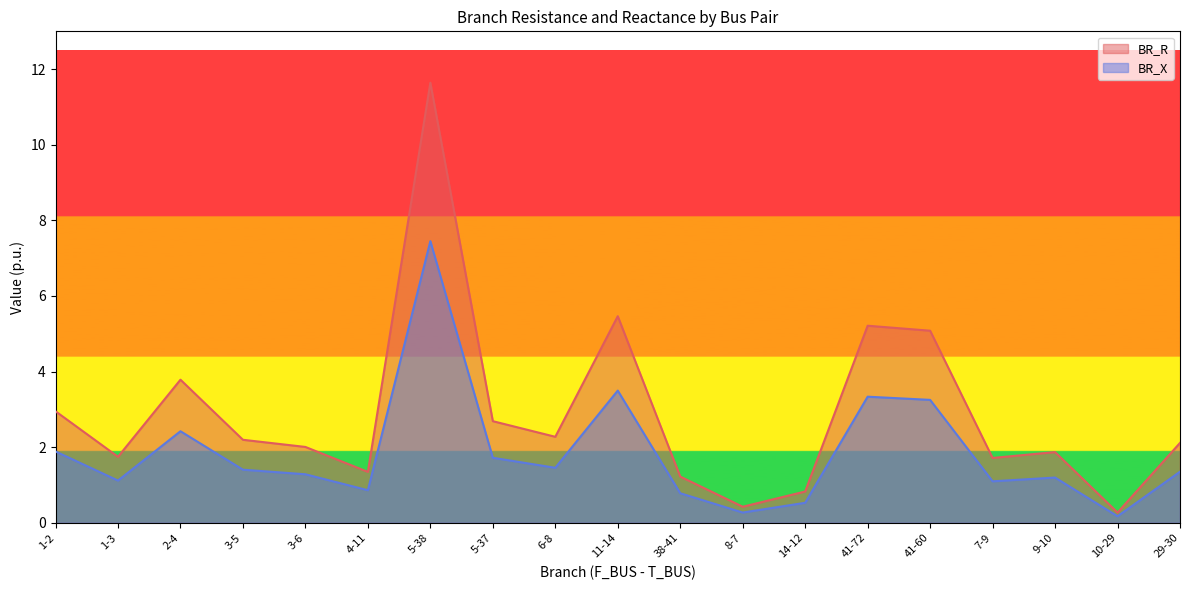

What is the average value of the BR_R series?

2.9